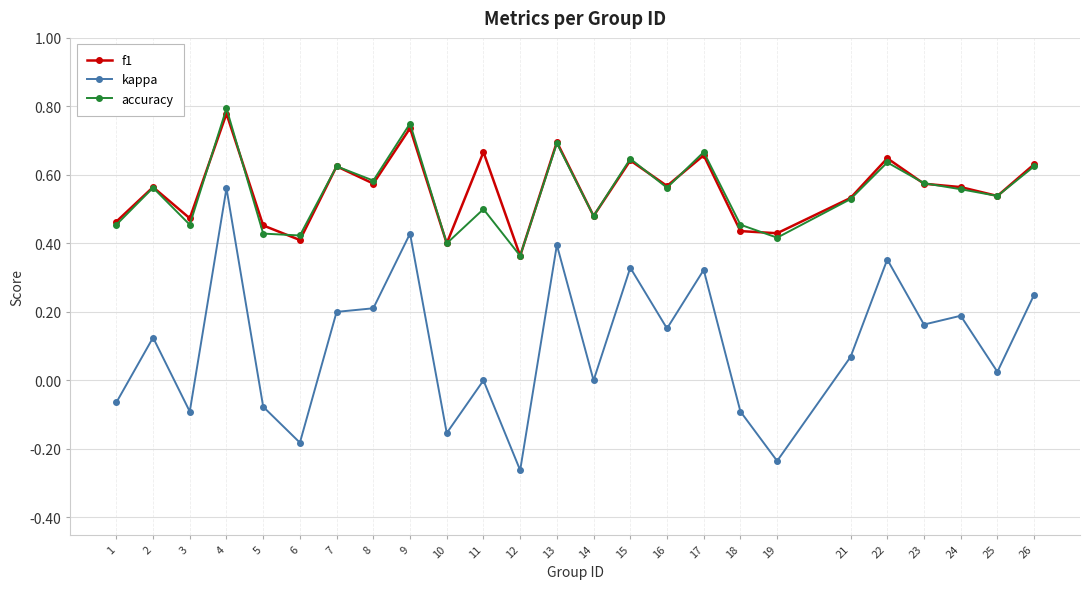

True or false: kappa has more than 1 interior local peaks.

True